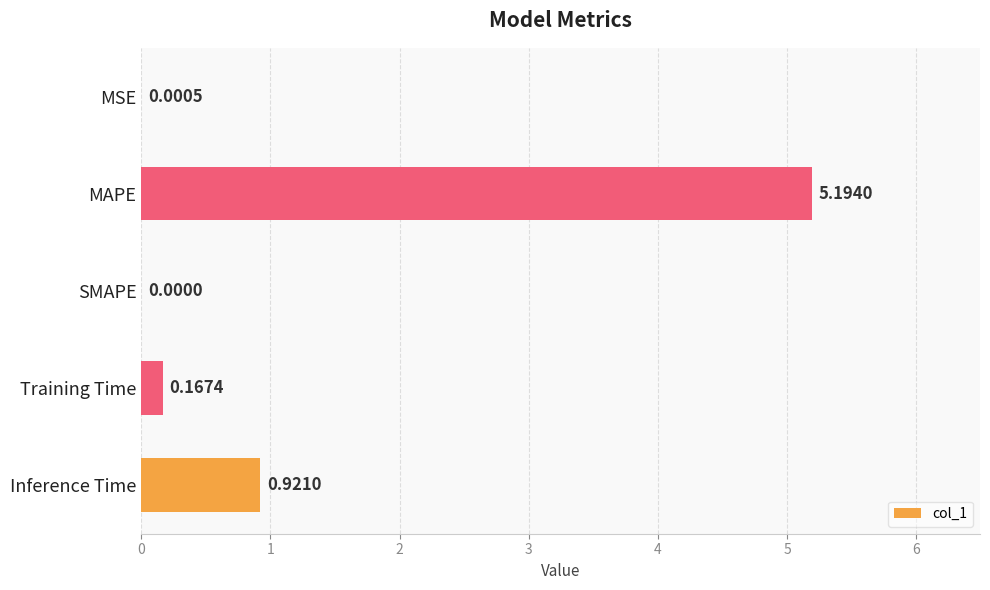

What is the average value?

1.3